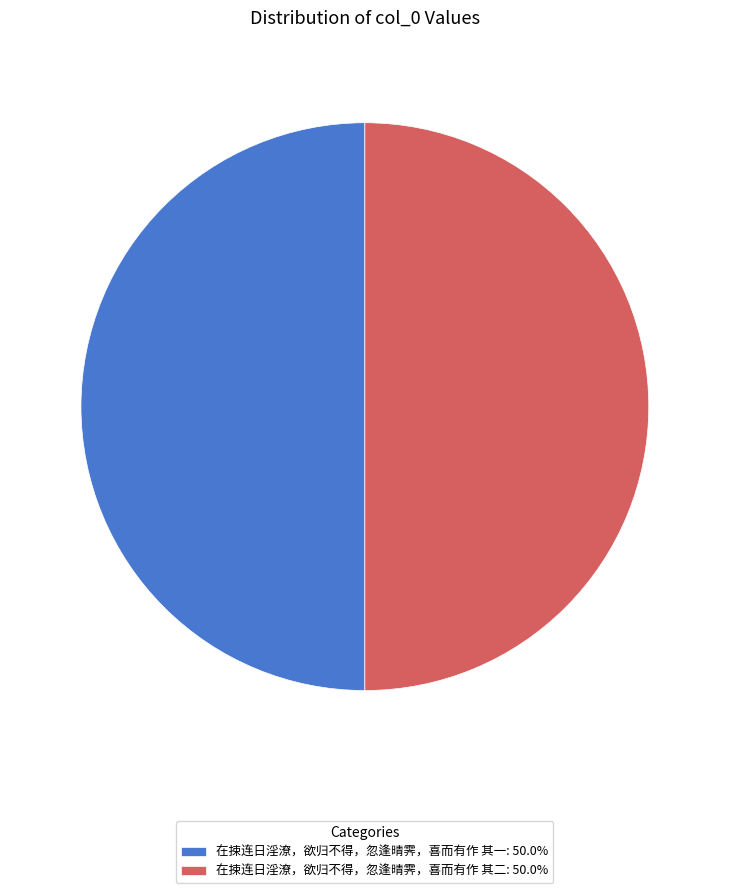

Approximately how many times larger is the value at 在捒连日淫潦，欲归不得，忽逢晴霁，喜而有作 其二: 50.0% compared to 在捒连日淫潦，欲归不得，忽逢晴霁，喜而有作 其一: 50.0%?

1.0